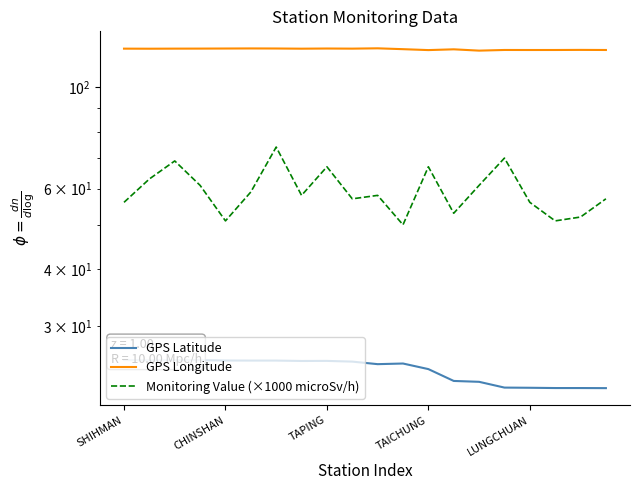

Rank the series by their average value, from lowest to highest.

GPS Latitude, Monitoring Value (×1000 microSv/h), GPS Longitude